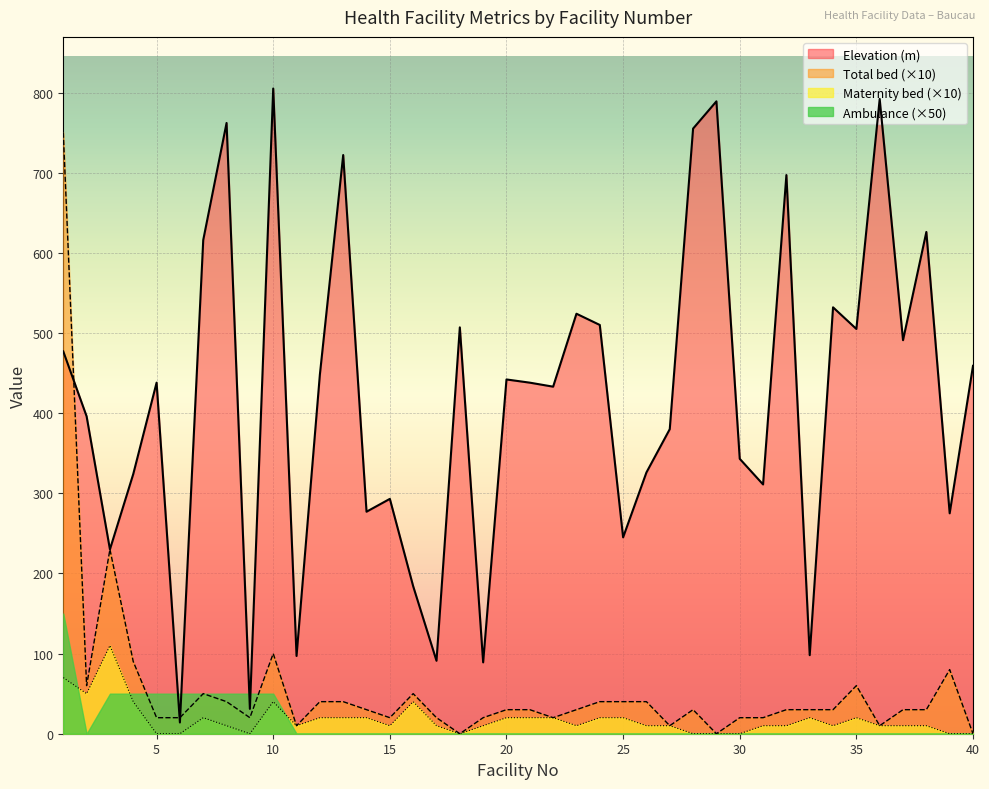

Between 34 and 5, which is larger?

34